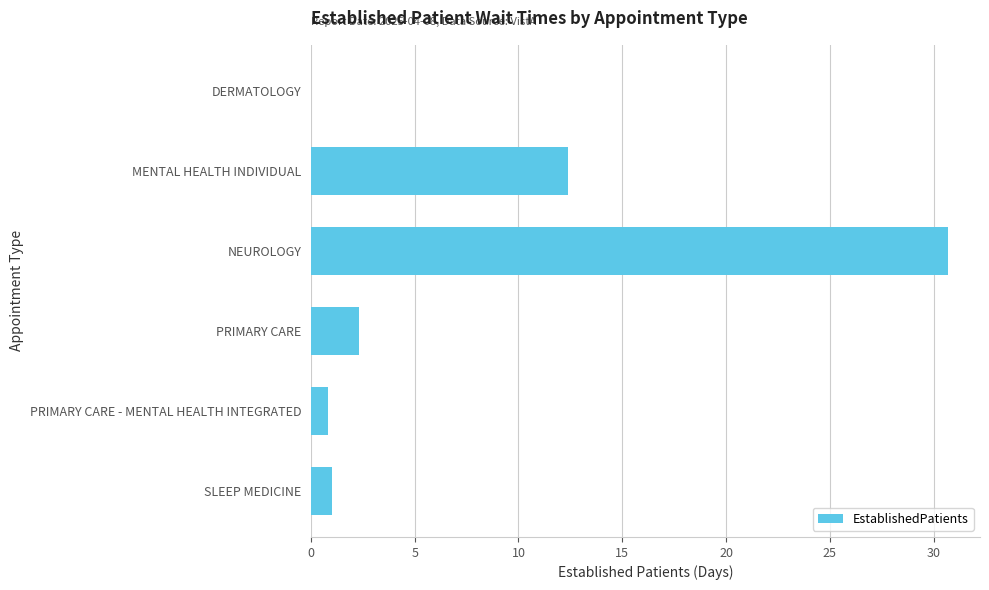

What is the sum of all values?

47.2